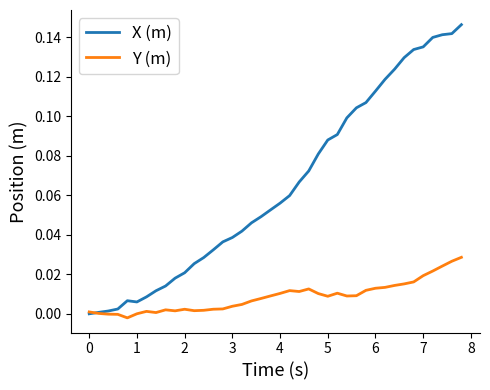

What are all the series names shown in the legend?

X (m), Y (m)